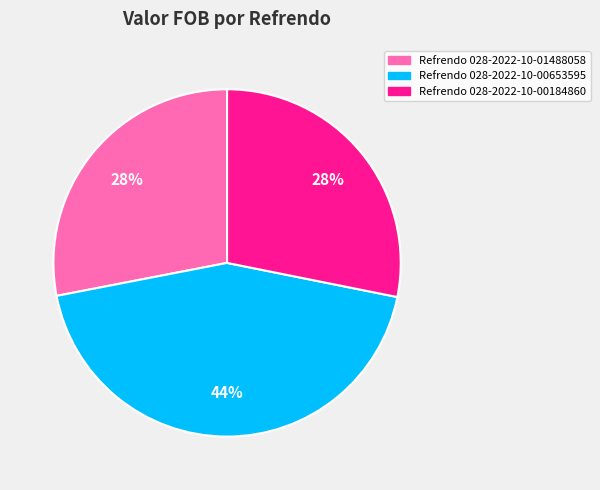

Is there a majority slice in this chart?

No